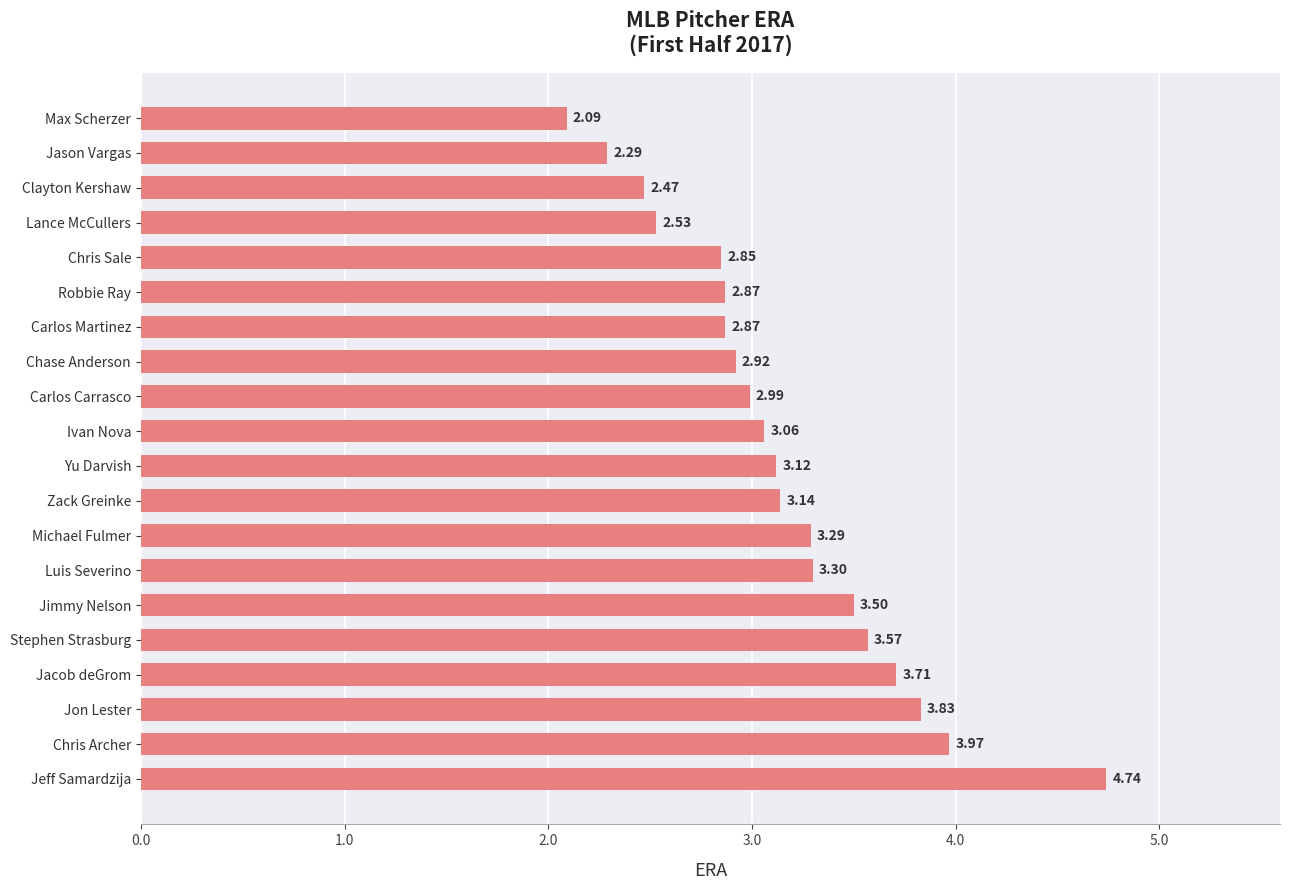

Which label corresponds to the largest value in the chart?

Jeff Samardzija